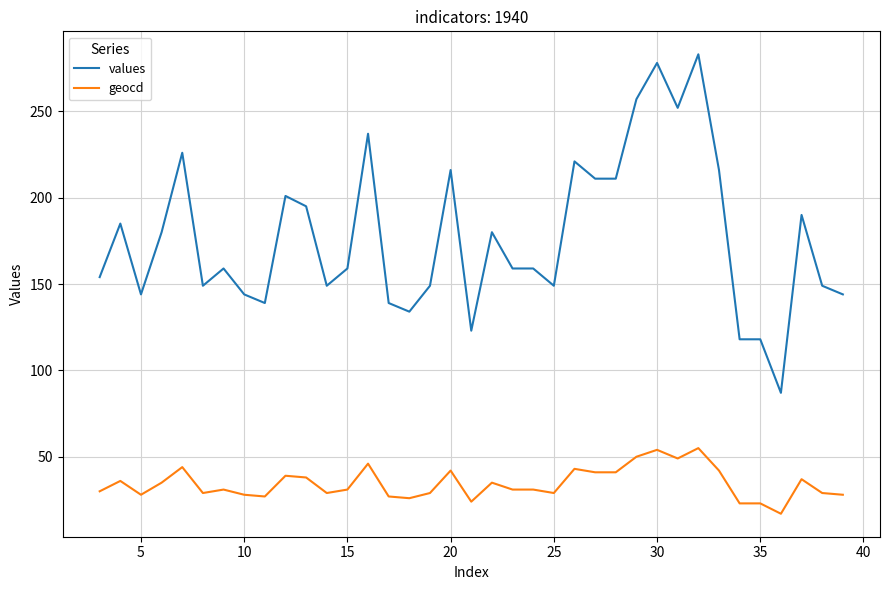

Which series has the largest total across all categories?

values